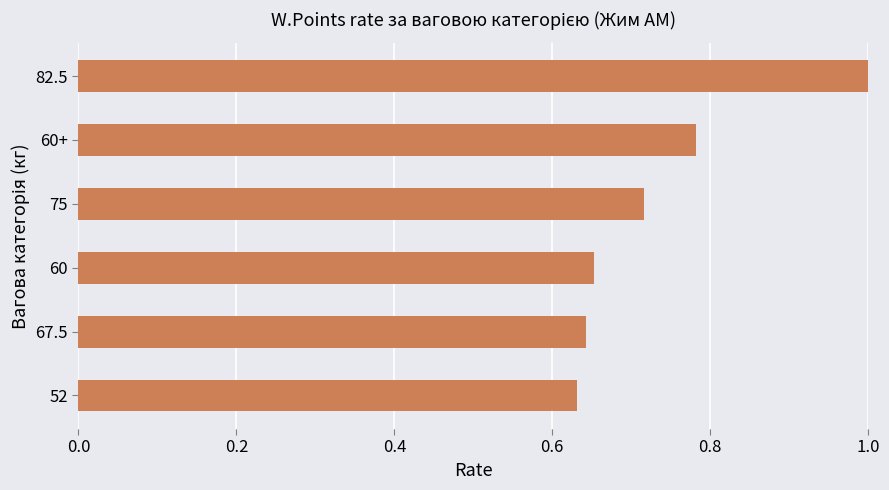

How many bars are there in total?

6